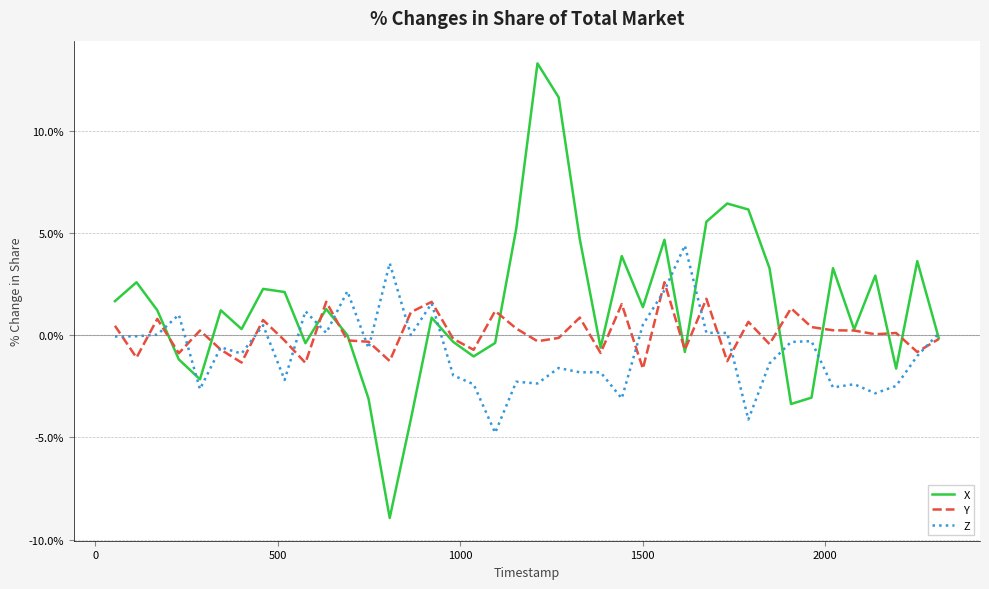

Which series has the largest range (max minus min)?

X